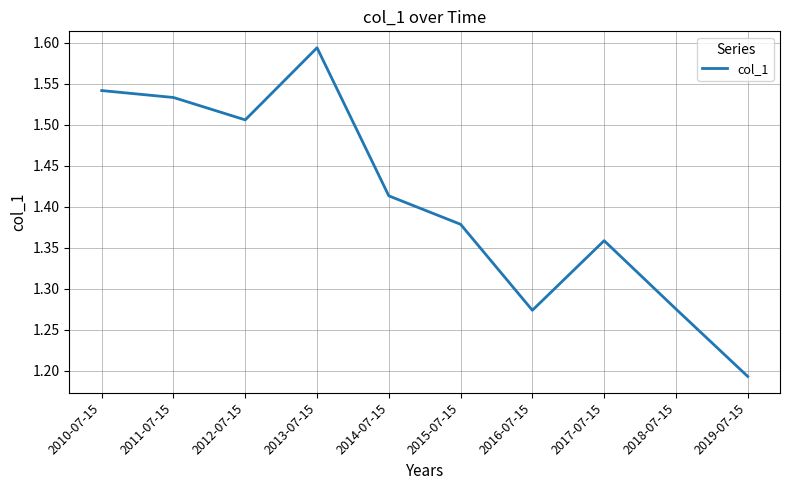

What is the sum of the values at 2014-07-15 and 2016-07-15?

2.7